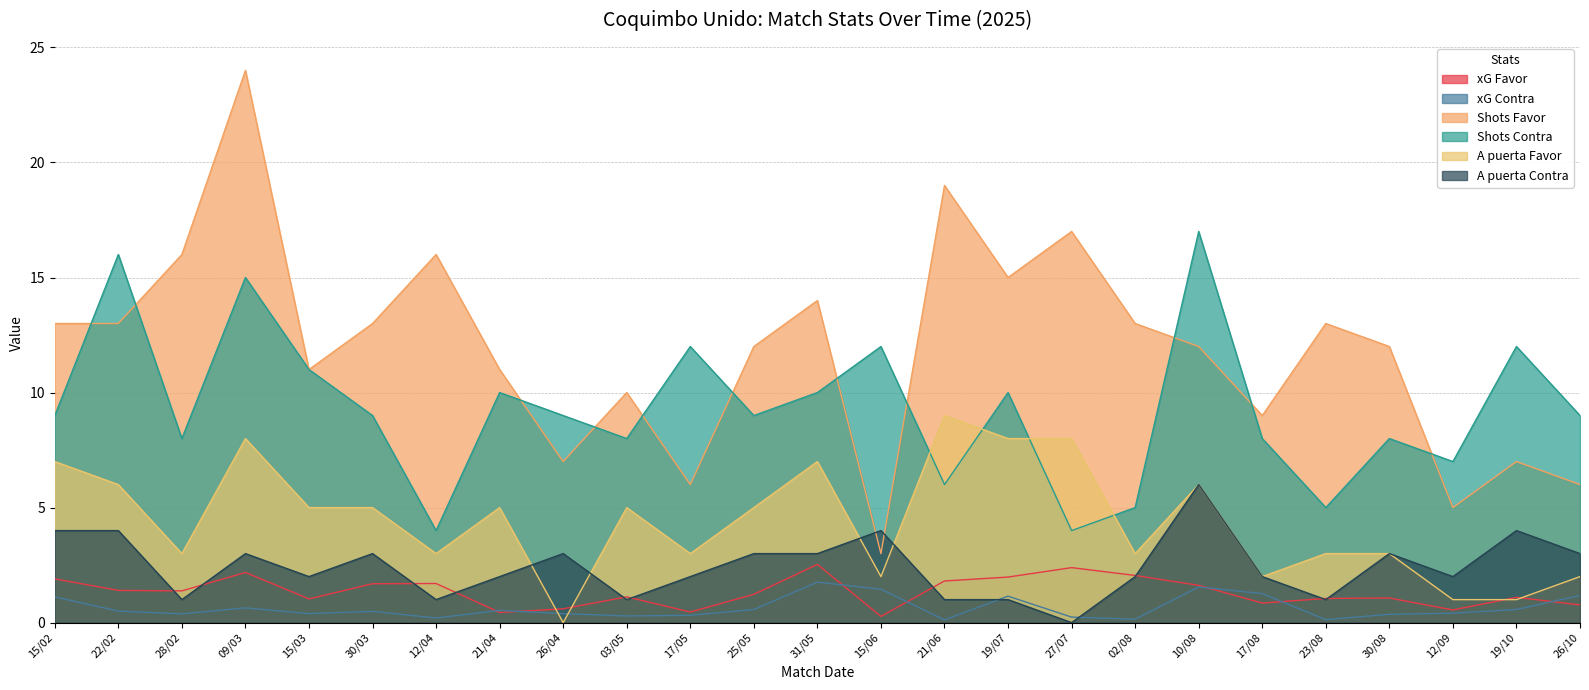

What is the sum of all A puerta Favor values?

110.0